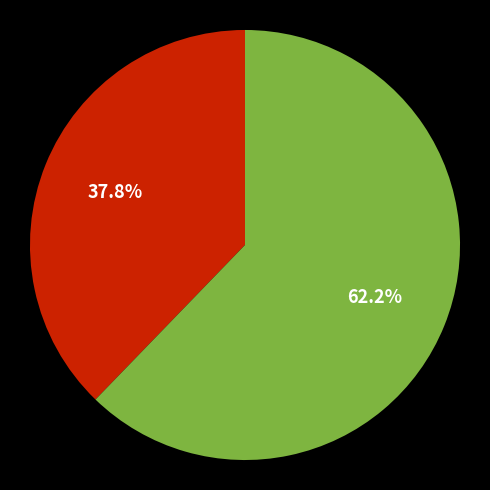

Is there any slice that represents more than half of the pie?

Yes